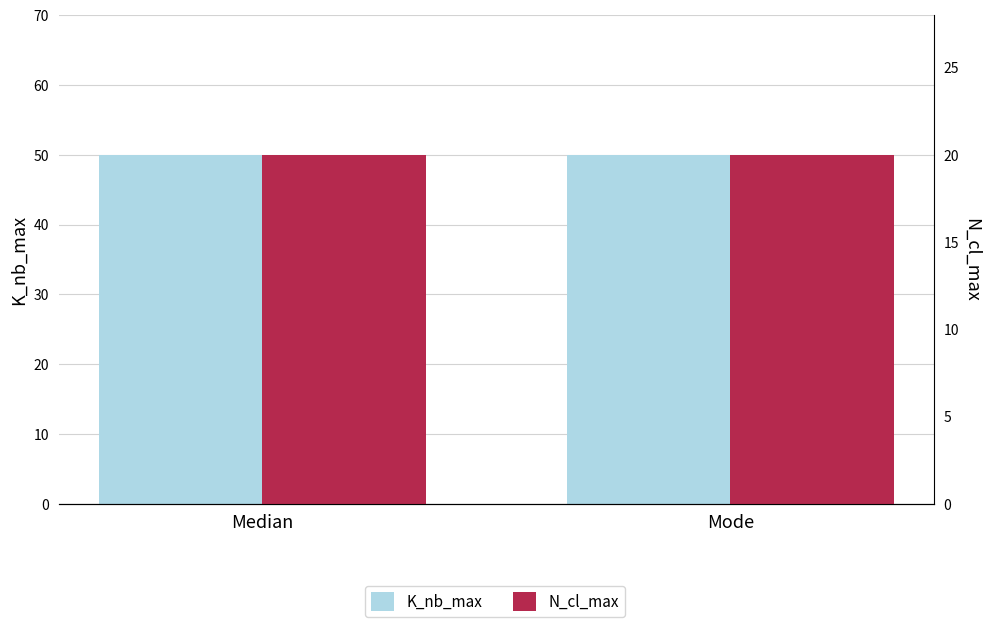

Which series has the widest spread of values?

K_nb_max